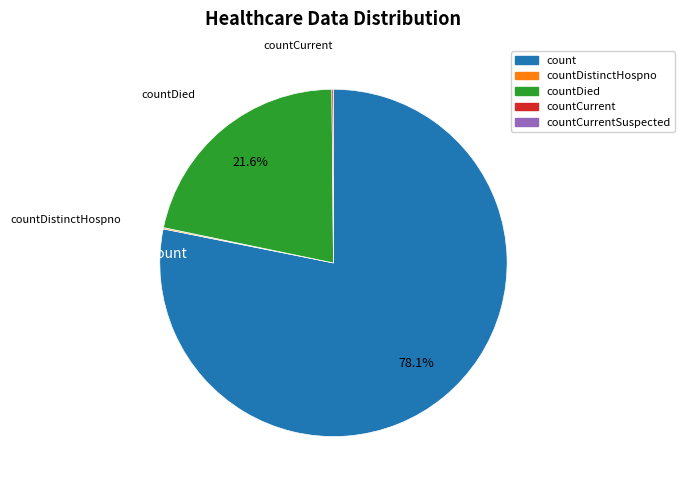

Is there any slice that represents more than half of the pie?

Yes